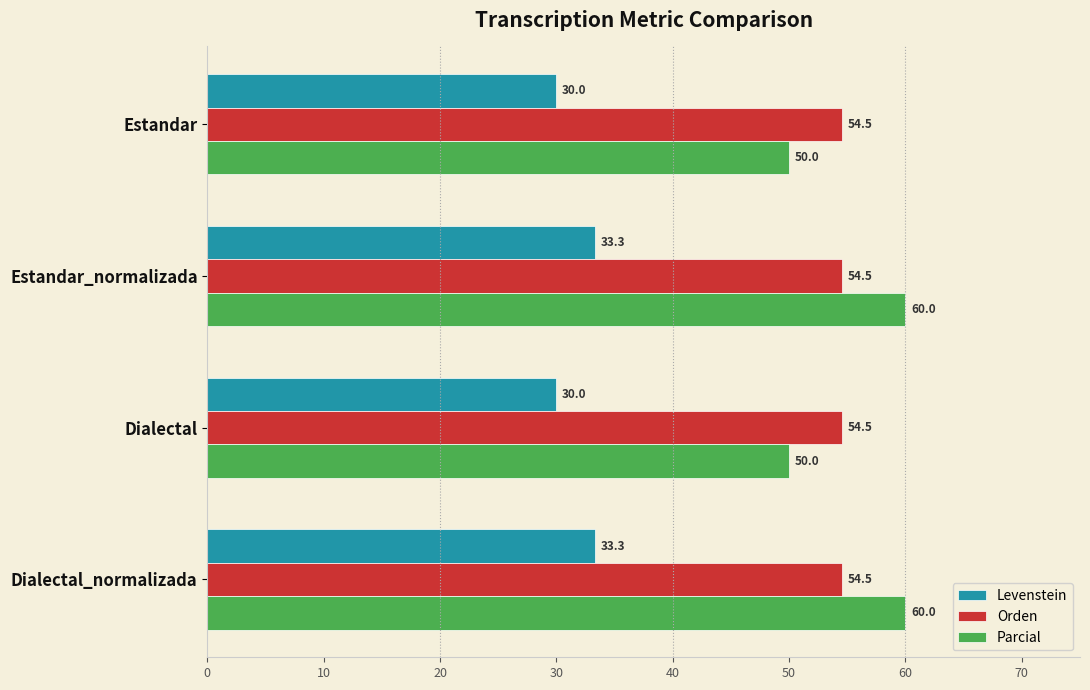

What is the approximate value of Parcial at Estandar?

50.0